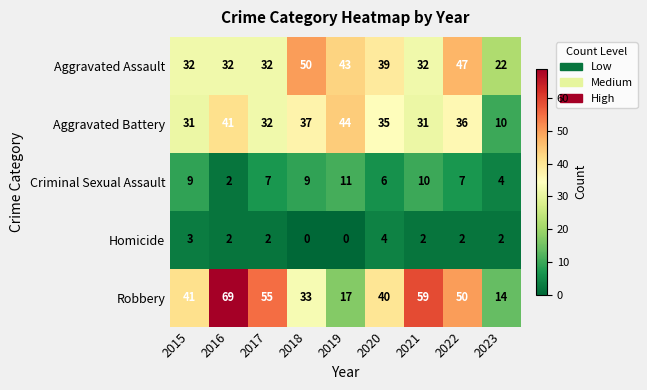

The Homicide series shows 4 at 2020. True or false?

True